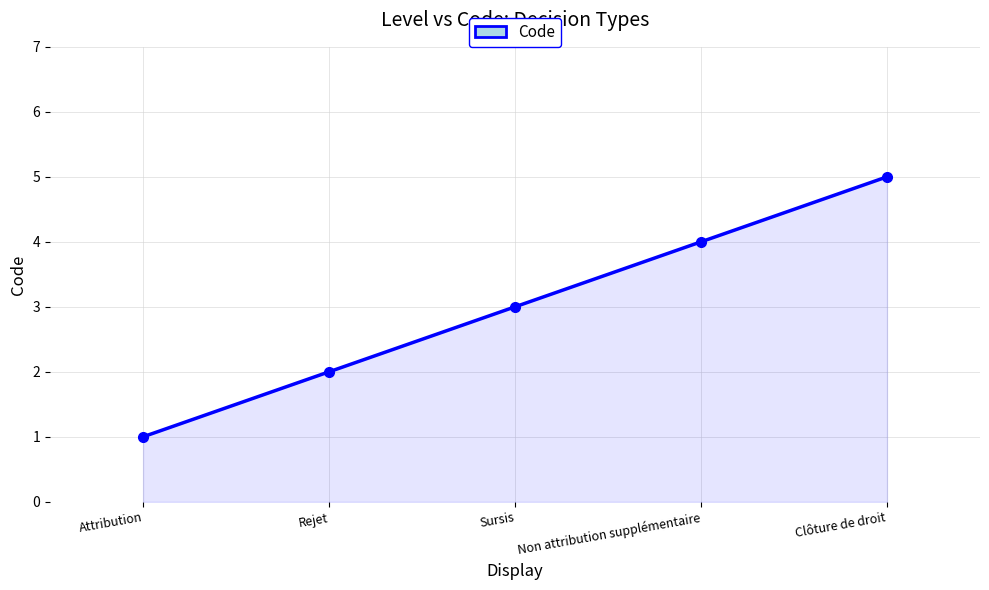

True or false: the data shows 5 at Clôture de droit.

True